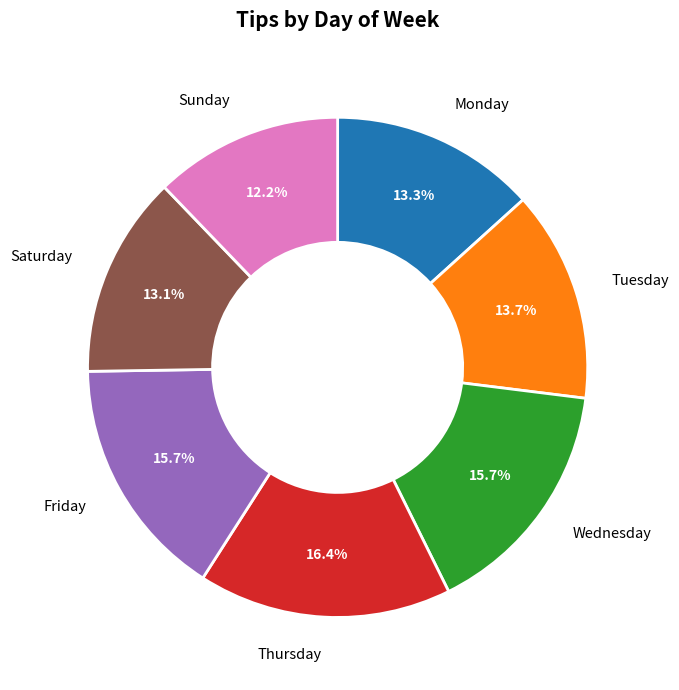

What percentage is the Tuesday slice, to the nearest percent?

14%